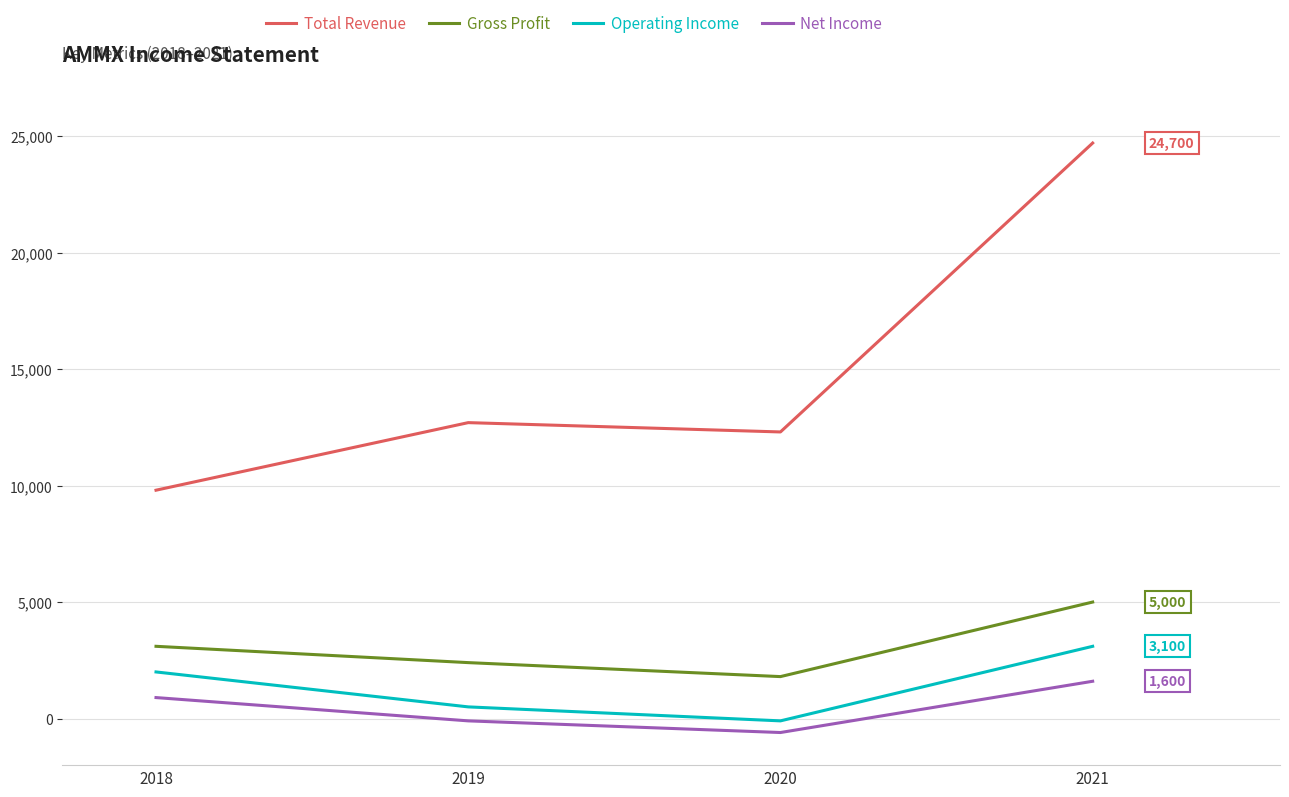

Is this an area chart (filled region under the line)?

No